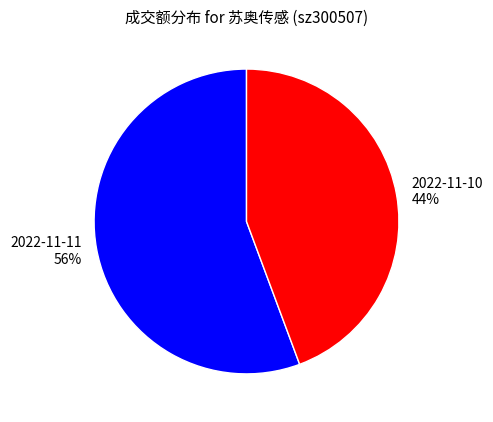

Is the sum of 2022-11-10 and 2022-11-11 greater than half?

Yes